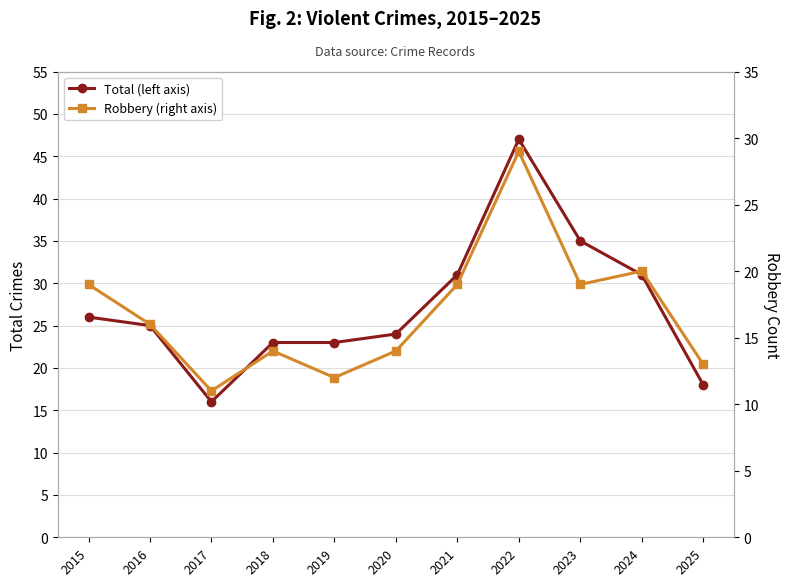

Which series has the largest total across all categories?

Total (left axis)